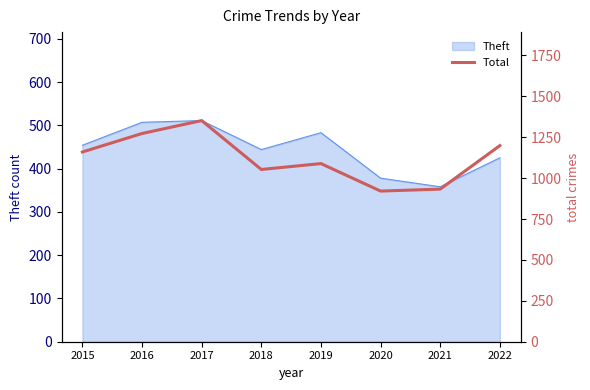

At which label is Theft closest to 434?

2022